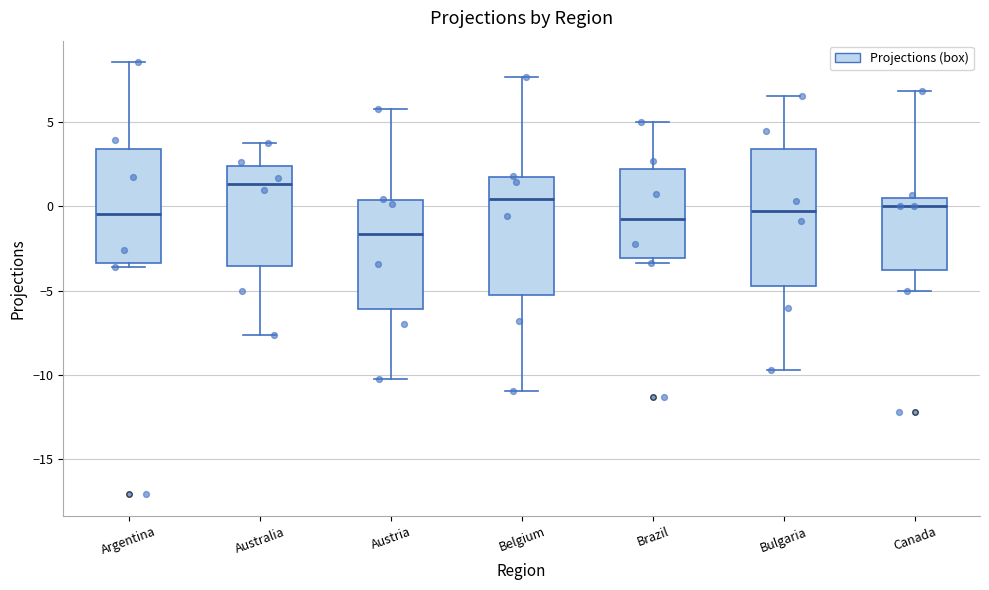

Reading left to right, read every box against the y-axis: the position of its median line, the range the box covers, and the ends of its whiskers. The values are not printed on the chart, so give them approximately, as read against the axis.

Argentina: median -0.5, box -3.5 to 3.5, whiskers -3.5 (just below the box's lower edge) to 8.5
Australia: median 1.5, box -3.5 to 2.5, whiskers -7.5 to 4.0
Austria: median -1.5, box -6.0 to 0.5, whiskers -10.5 to 6.0
Belgium: median 0.5, box -5.0 to 1.5, whiskers -11.0 to 7.5
Brazil: median -1.0, box -3.0 to 2.0, whiskers -3.5 to 5.0
Bulgaria: median -0.5, box -4.5 to 3.5, whiskers -9.5 to 6.5
Canada: median 0.0, box -4.0 to 0.5, whiskers -5.0 to 7.0